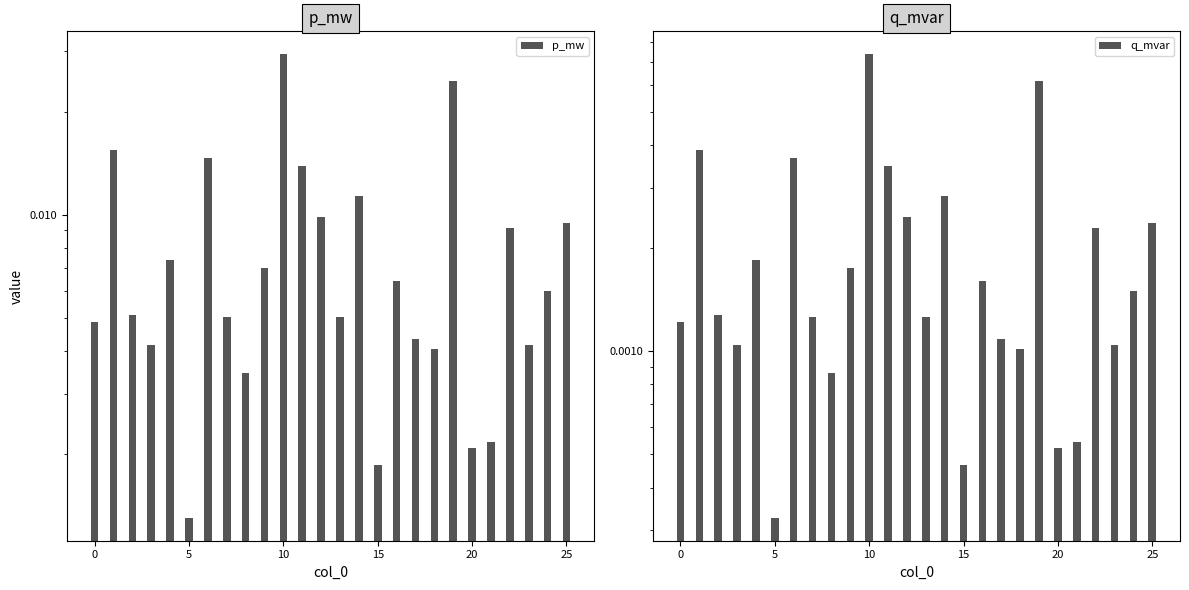

The q_mvar series shows 0.0 at 25. True or false?

False